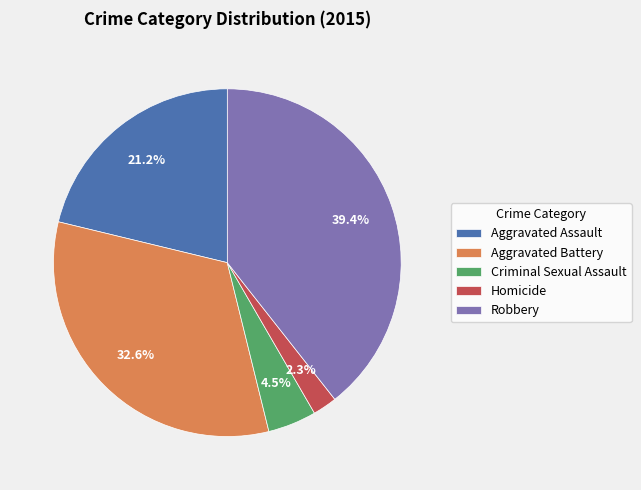

What is the smallest slice in the pie chart?

Homicide